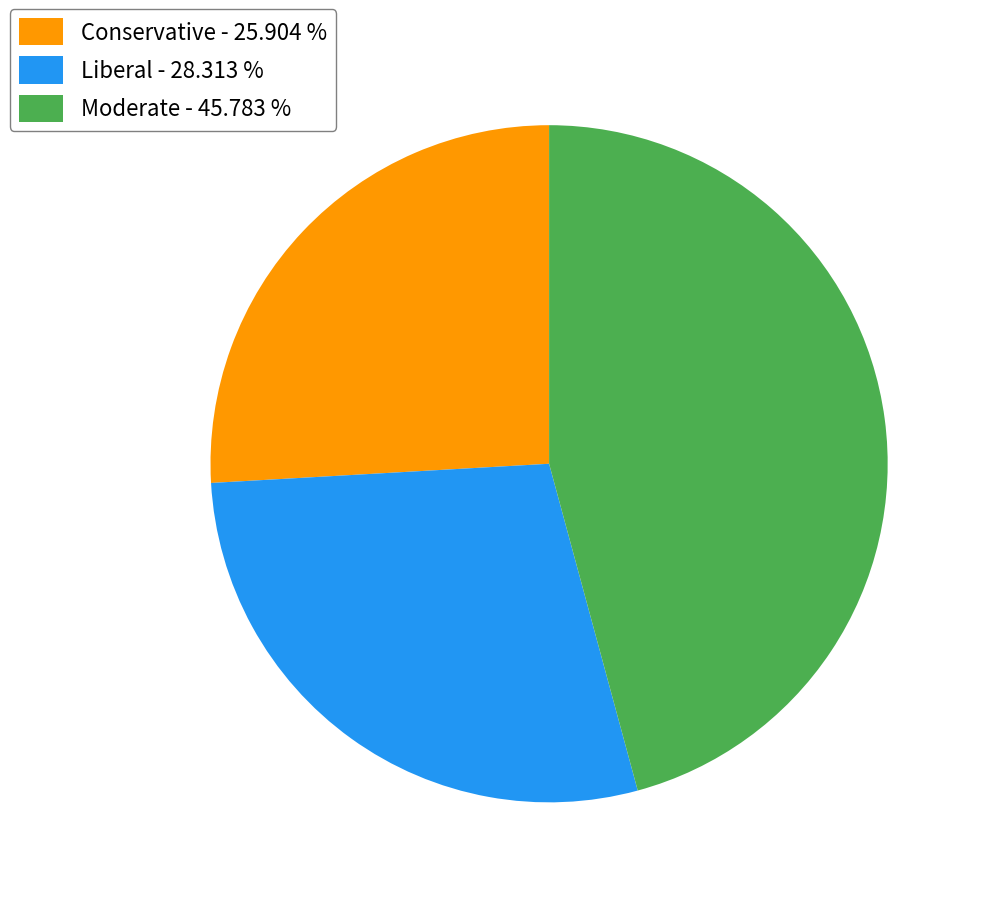

Combined, do Conservative - 25.904 % and Liberal - 28.313 % account for over 50%?

Yes